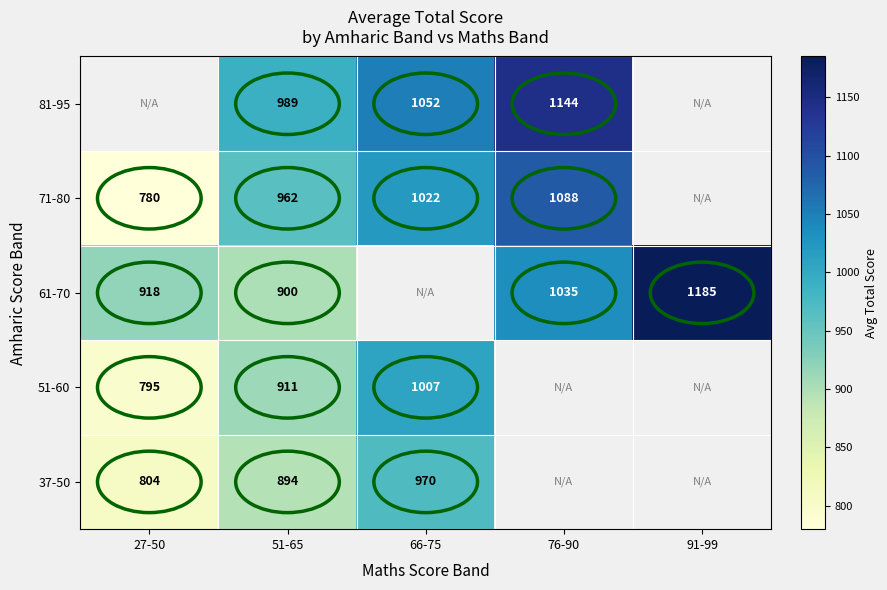

True or false: 71-80 has a value of 251.4 at 27-50.

False